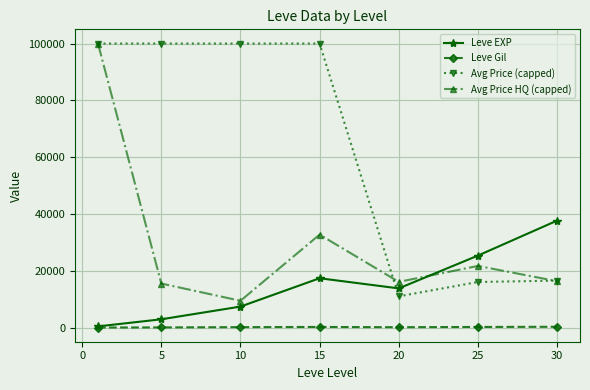

True or false: Avg Price HQ (capped) has more than 2 interior local peaks.

False